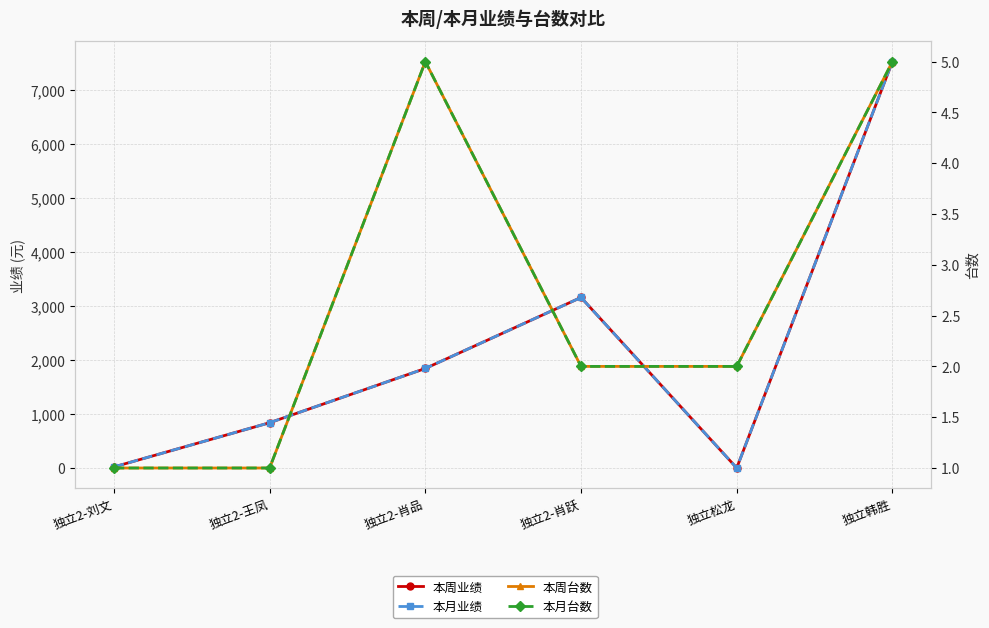

True or false: 本月台数 and 本周台数 cross at least once.

False